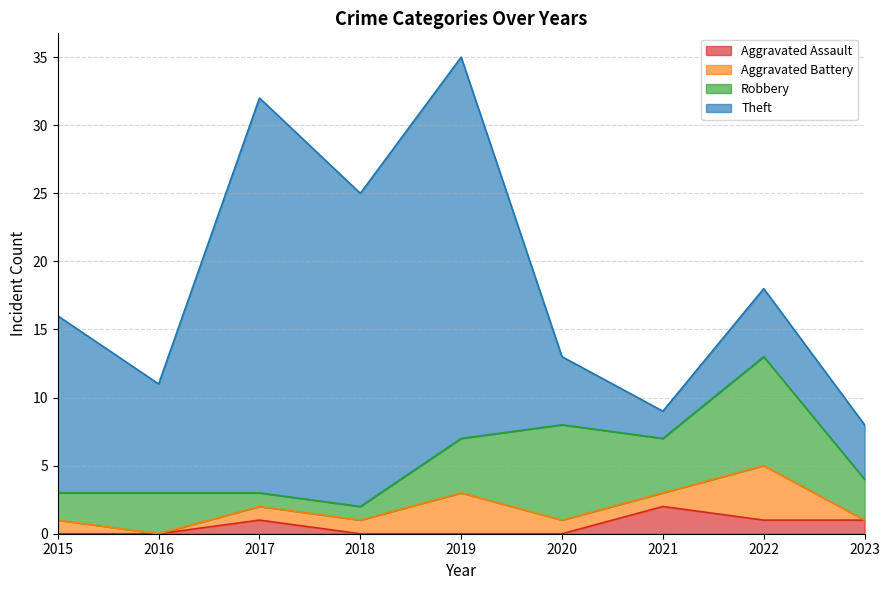

Where is the first local maximum for Aggravated Assault?

2017